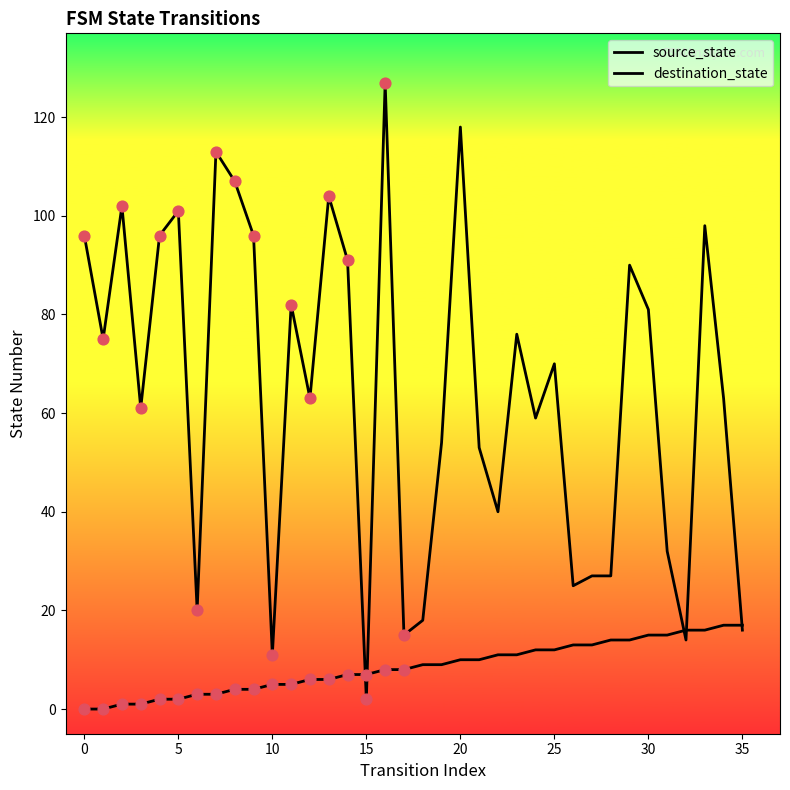

How many lines are shown in the chart?

2